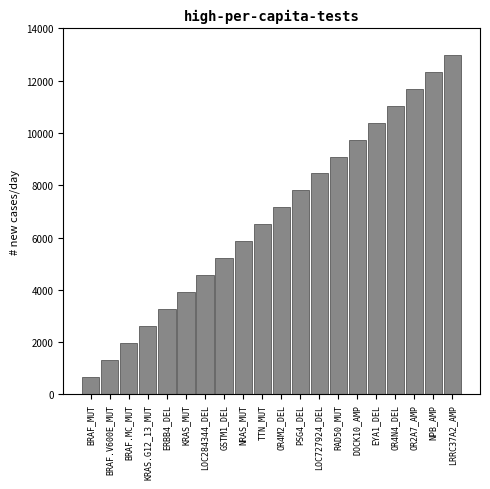

Reading left to right, what are all the values shown in this chart?

650	1300	1950	2600	3250	3900	4550	5200	5850	6500	7150	7800	8450	9100	9750	10400	11050	11700	12350	13000